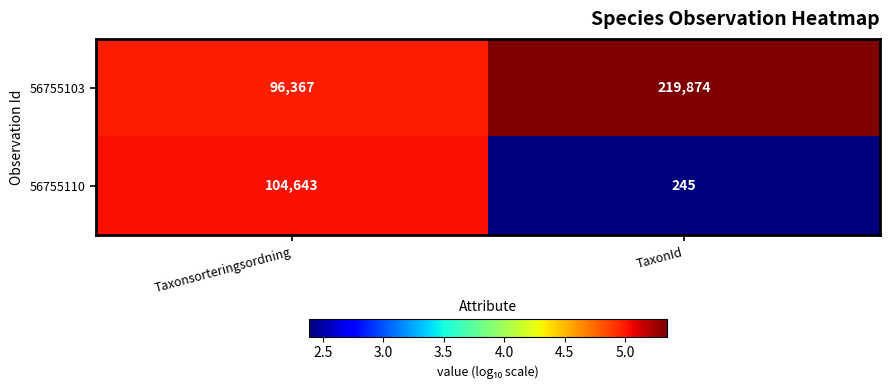

Which series has the largest total across all categories?

56755103